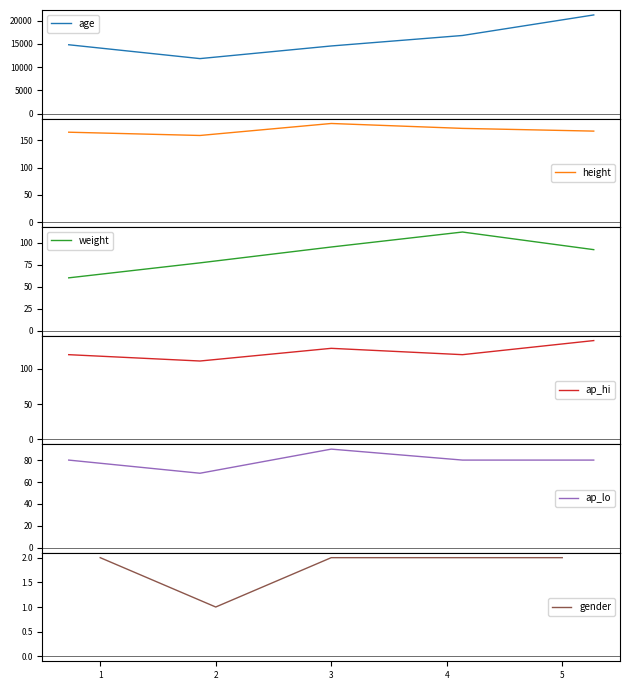

What is the smallest value displayed?

1